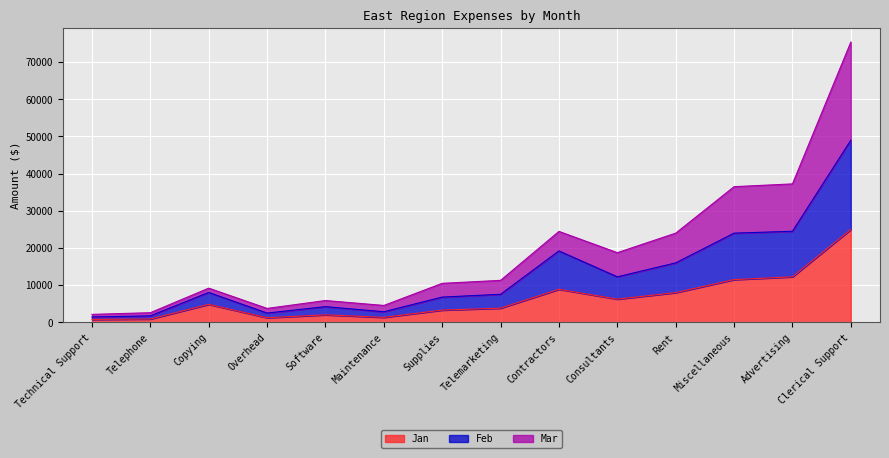

What value does the Feb series have at Consultants?

12250